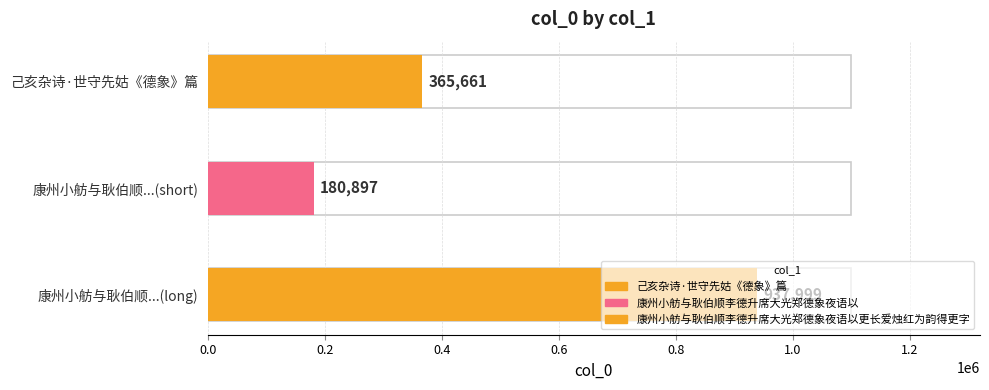

Is it true that the value at 康州小舫与耿伯顺李德升席大光郑德象夜语以 is 180897?

True